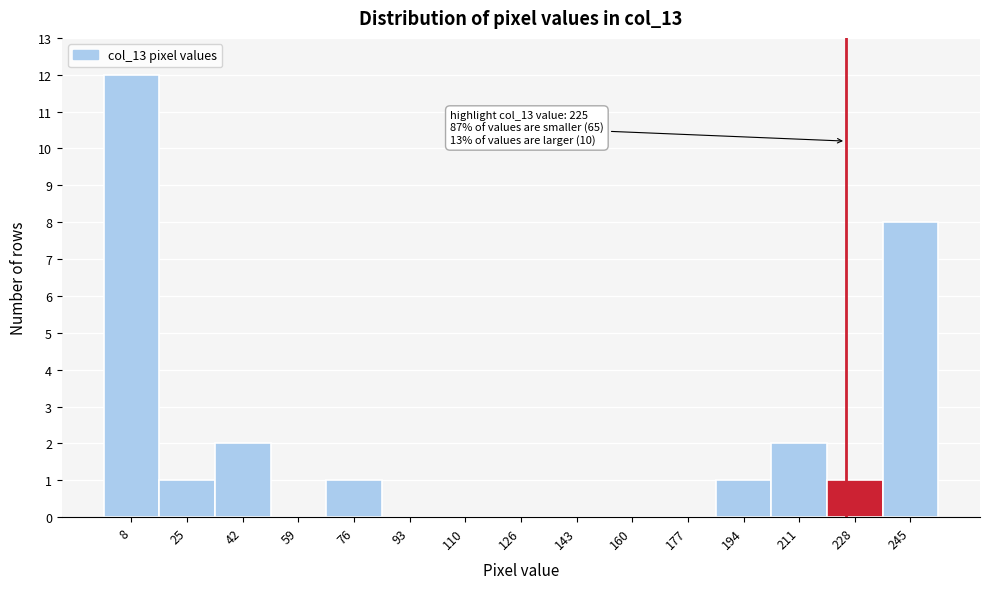

Over which range of the x-axis is the bar tallest?

0 to 16